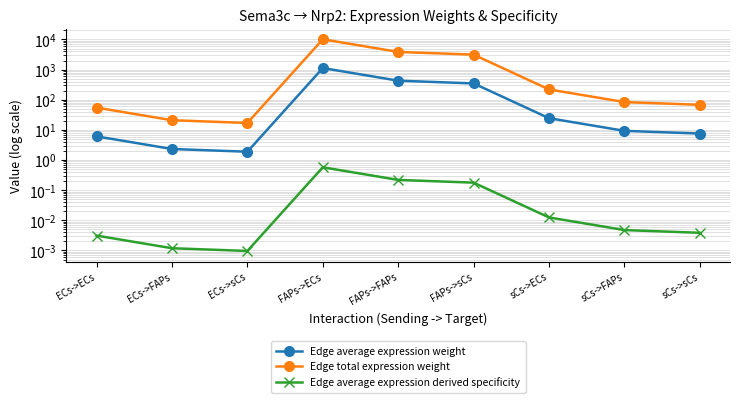

True or false: Edge average expression derived specificity and Edge total expression weight intersect in this chart.

False